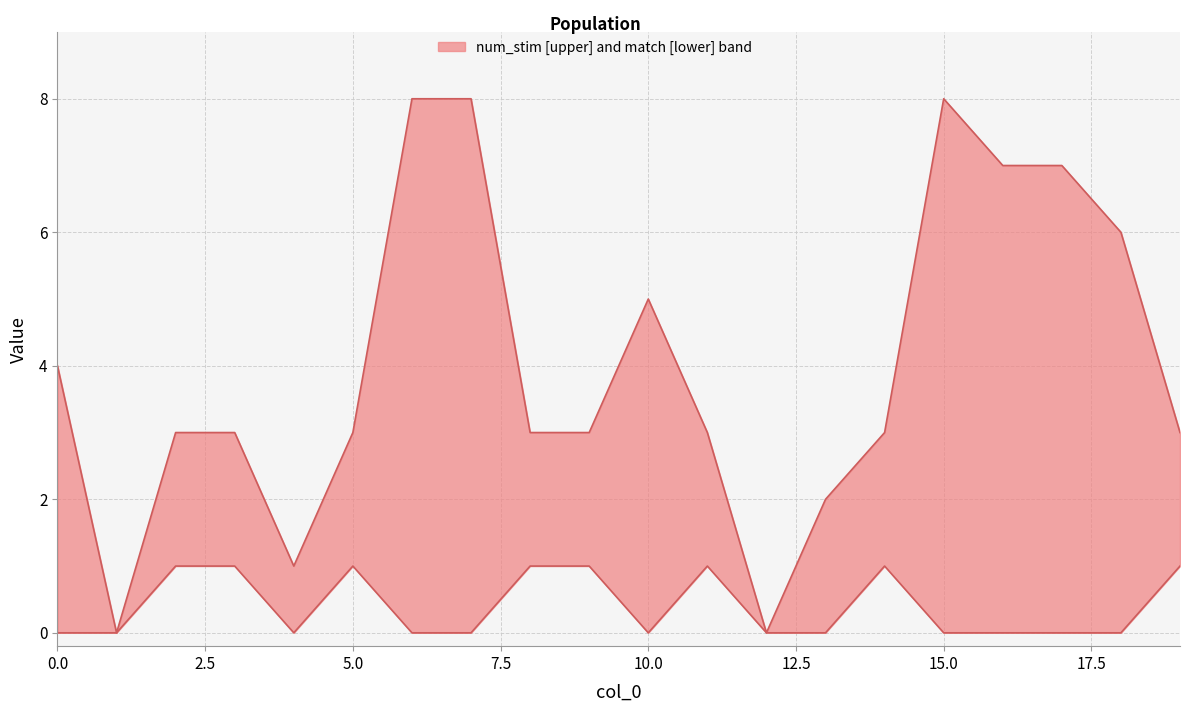

What is the maximum value shown in the chart?

8